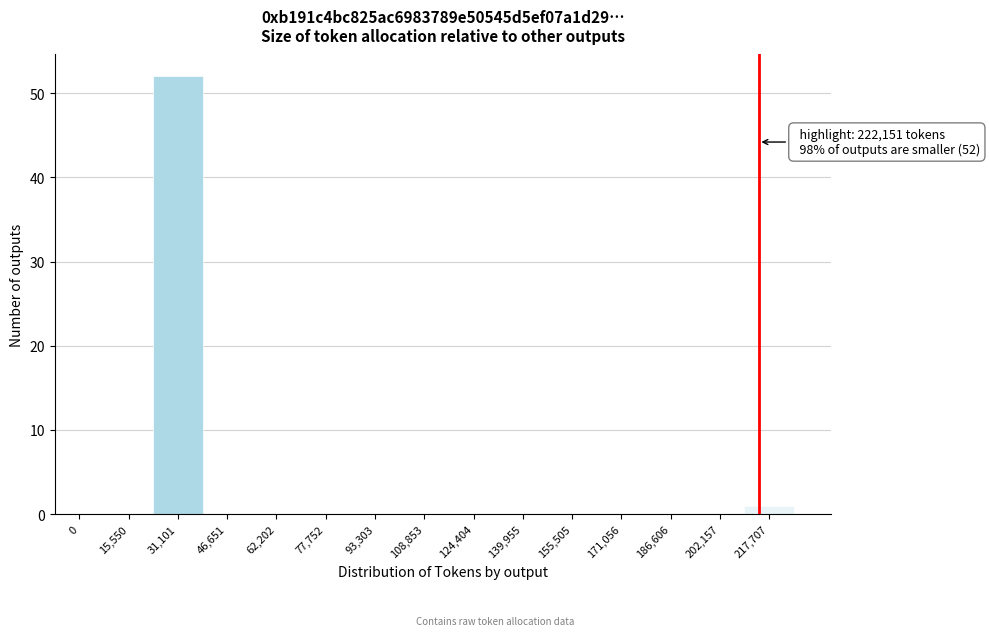

Reading right to left, list all the values displayed in this chart.

217,707=1	202,157=0	186,606=0	171,056=0	155,505=0	139,955=0	124,404=0	108,853=0	93,303=0	77,752=0	62,202=0	46,651=0	31,101=52	15,550=0	0=0